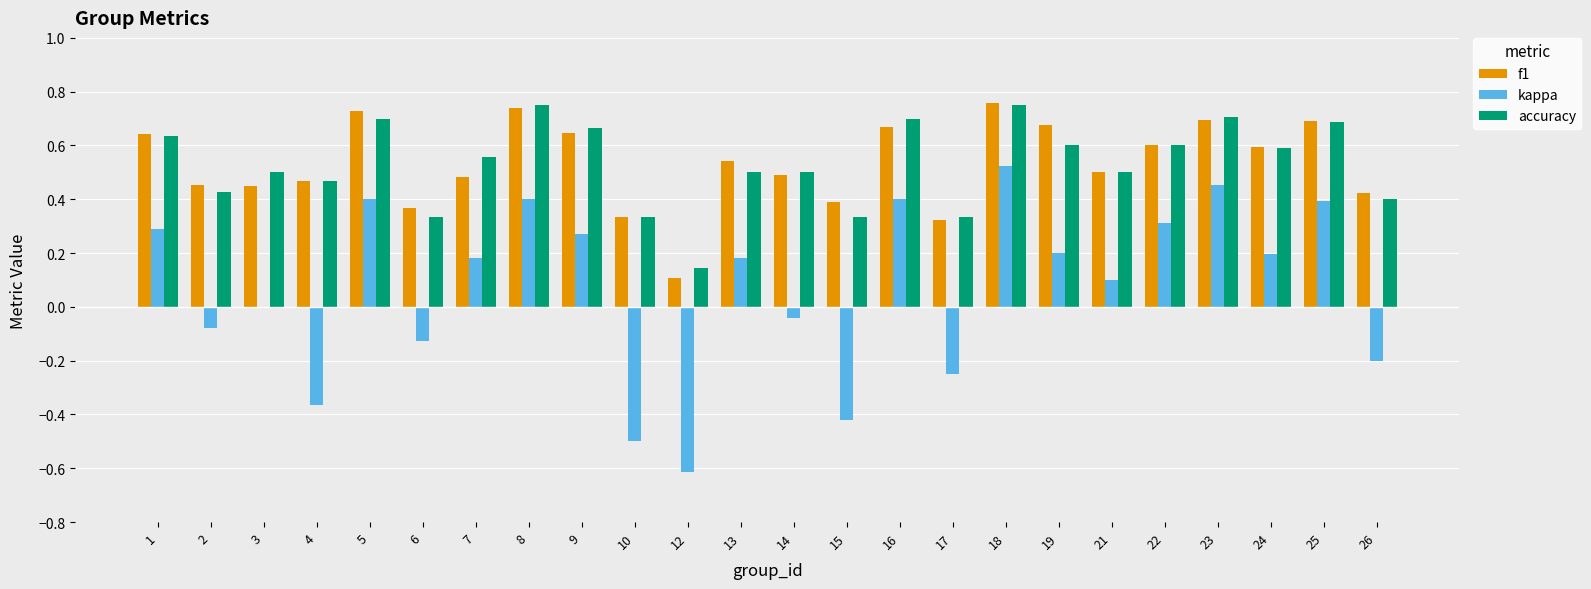

Are the bars grouped side by side (vs. stacked)?

Yes